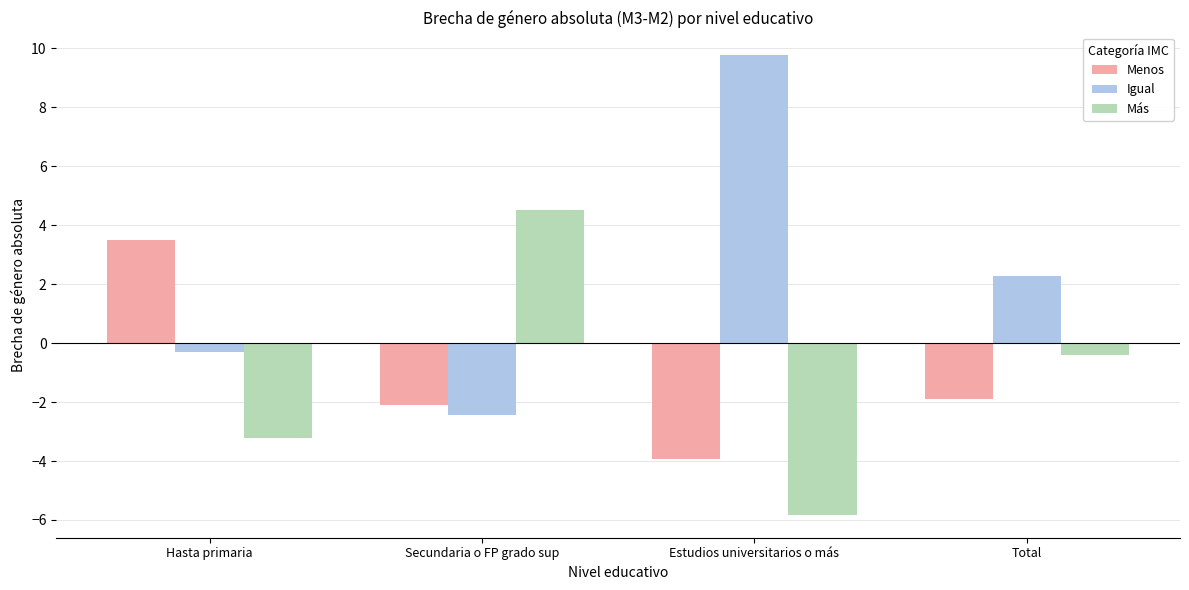

Reading left to right, list all the values displayed in this chart.

Menos: Hasta primaria=3.5	Secundaria o FP grado sup=-2.1	Estudios universitarios o más=-3.9	Total=-1.9
Igual: Hasta primaria=-0.3	Secundaria o FP grado sup=-2.4	Estudios universitarios o más=9.8	Total=2.3
Más: Hasta primaria=-3.2	Secundaria o FP grado sup=4.5	Estudios universitarios o más=-5.8	Total=-0.4